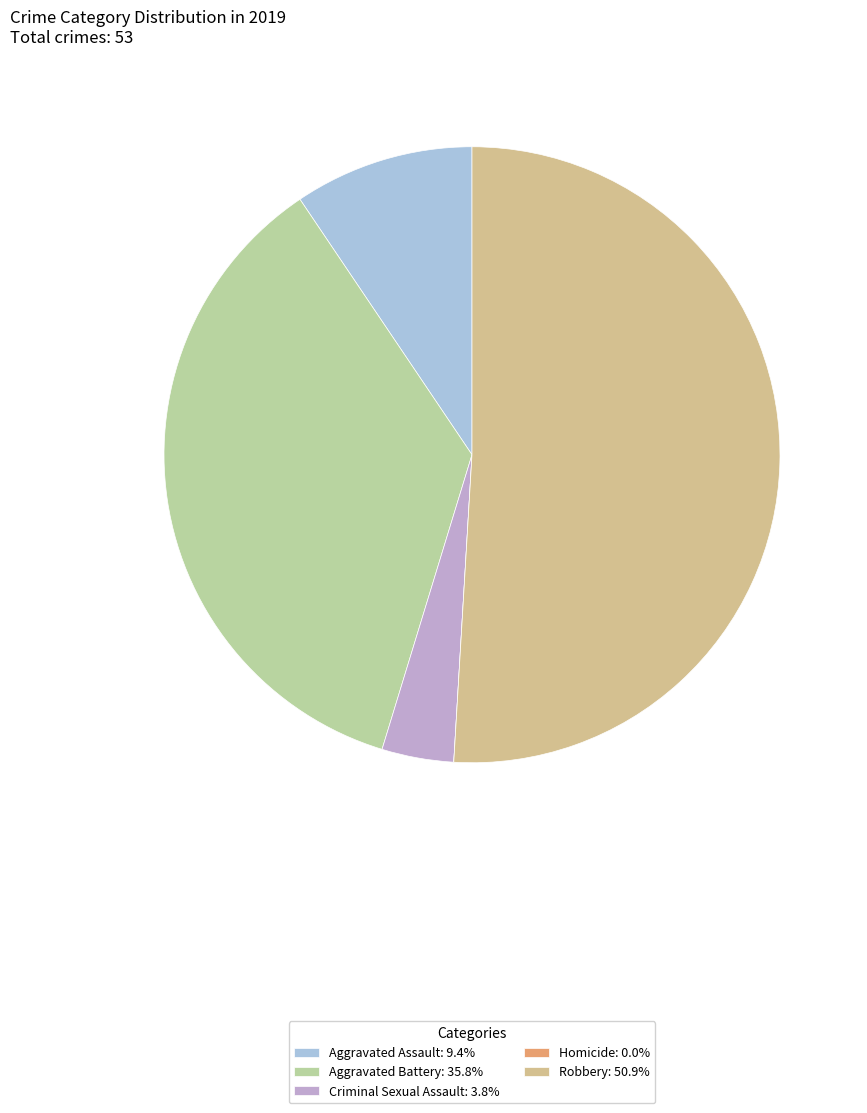

Which slice represents more than half of the pie?

Robbery